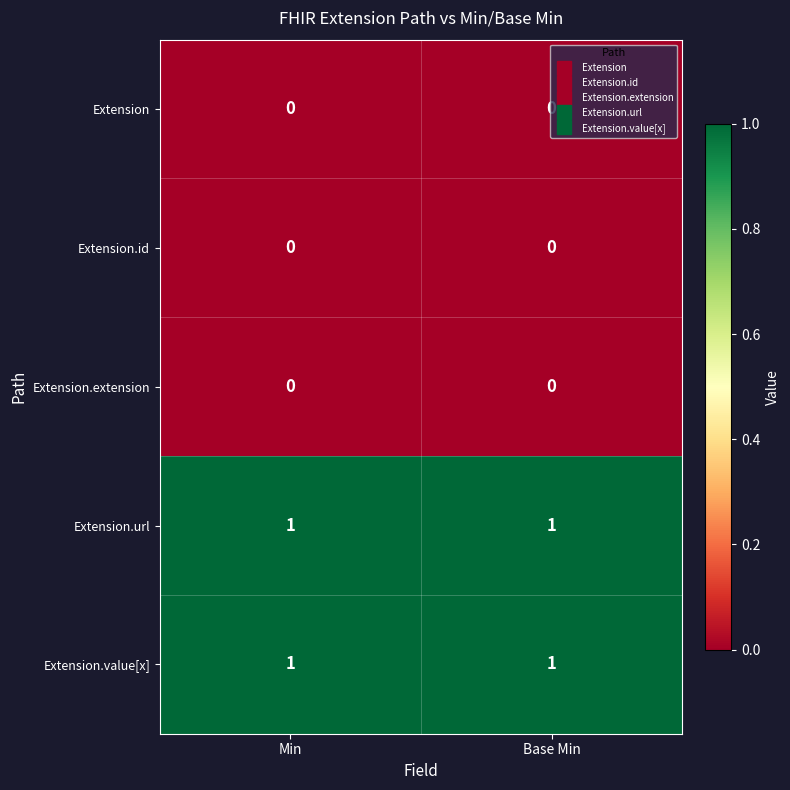

Is the value of Extension.url at Min greater than the value of Extension.extension at Base Min?

Yes